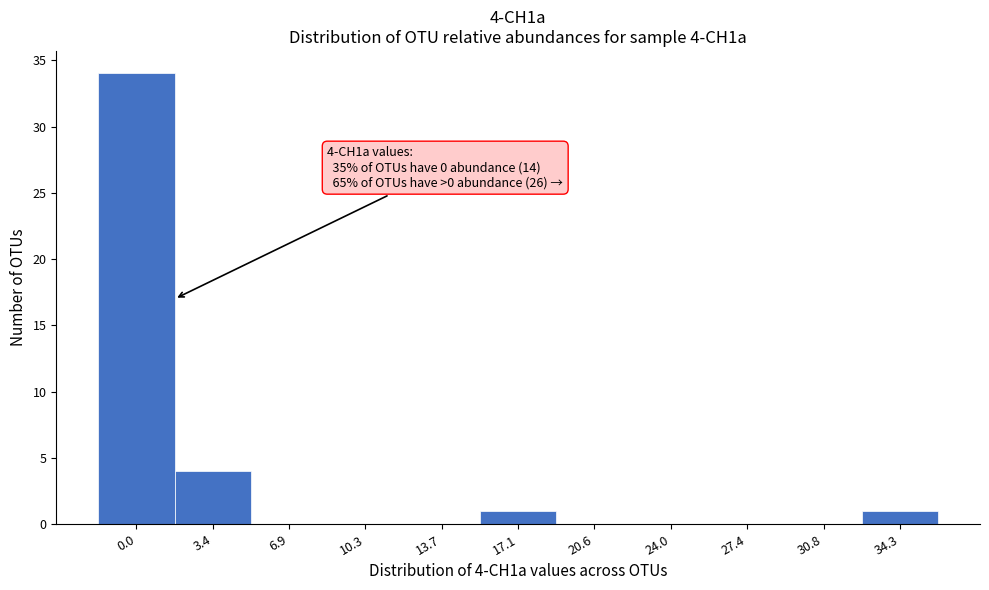

Reading left to right, list all the values displayed in this chart.

0.0=34	3.4=4	6.9=0	10.3=0	13.7=0	17.1=1	20.6=0	24.0=0	27.4=0	30.8=0	34.3=1